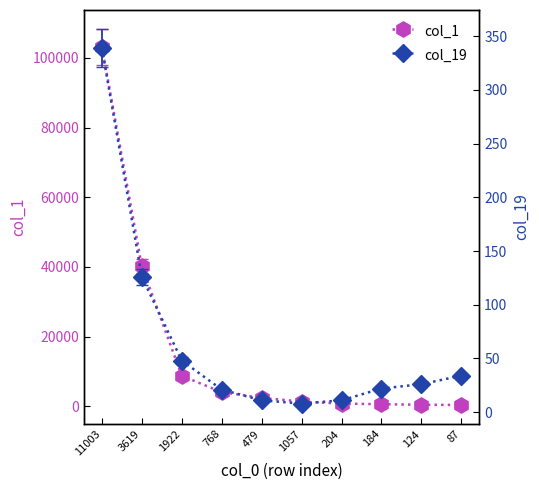

What is the label of the 4th point from the right?

204